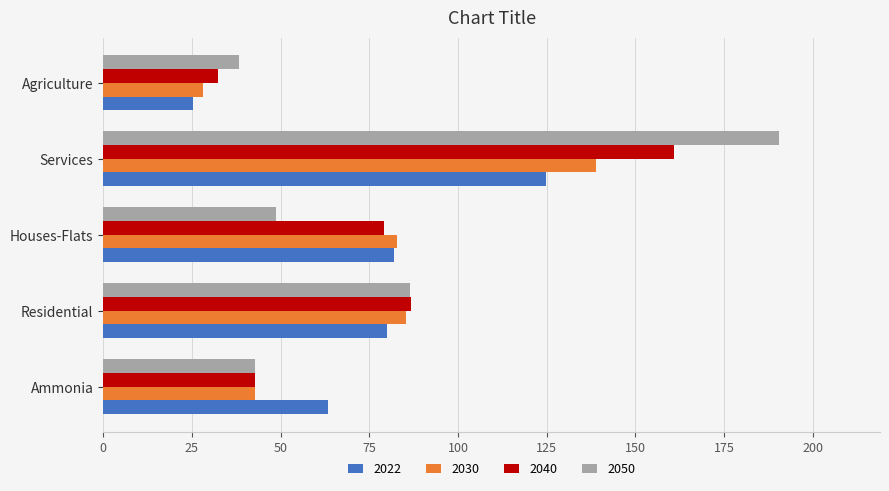

What is the total value across all series at Residential?

338.7